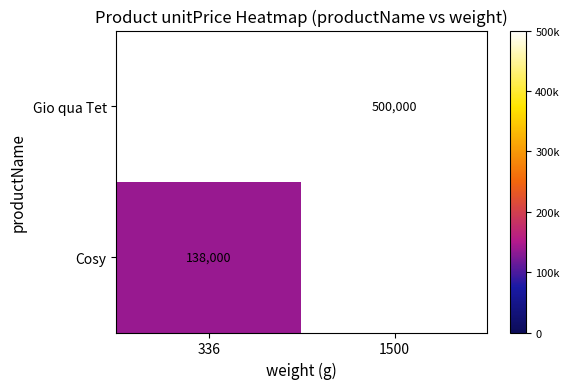

Is it true that Gio qua Tet equals 203462 at 1500?

False